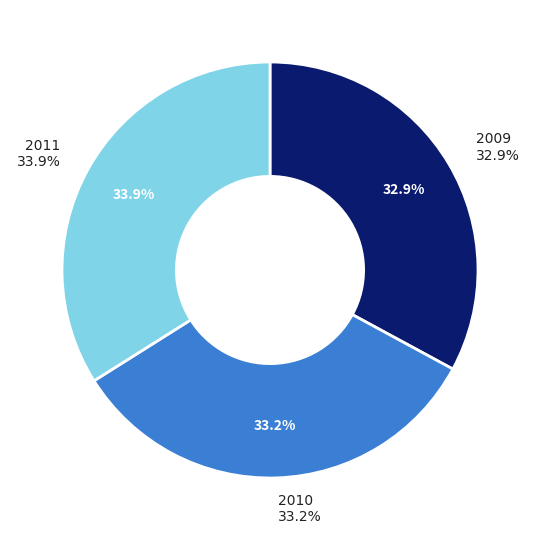

Which category has the smallest portion of the pie?

2009